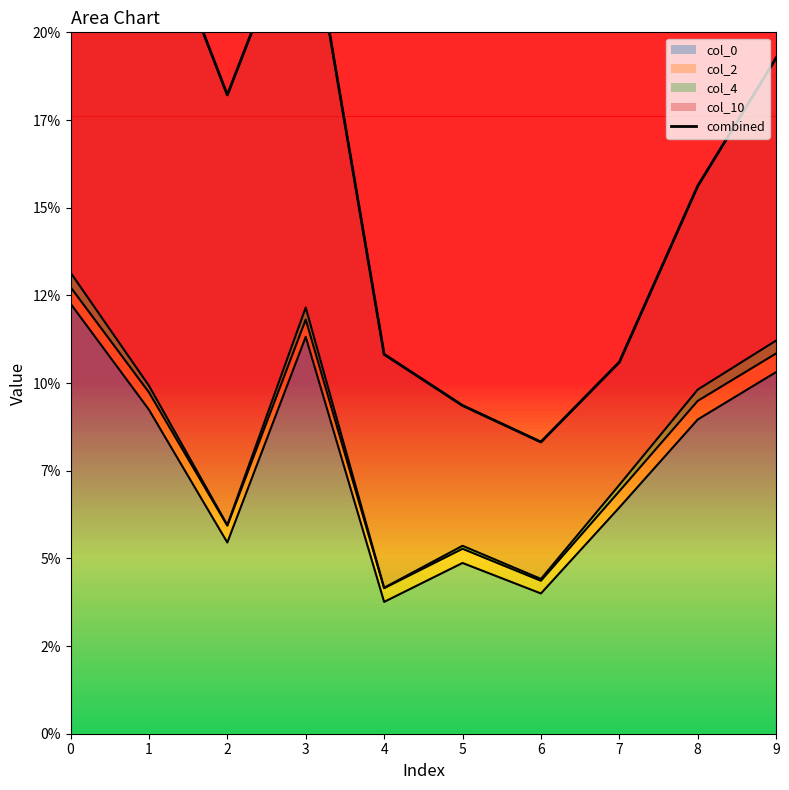

List the labels in order of value, smallest first.

6, 5, 7, 4, 8, 2, 9, 3, 1, 0